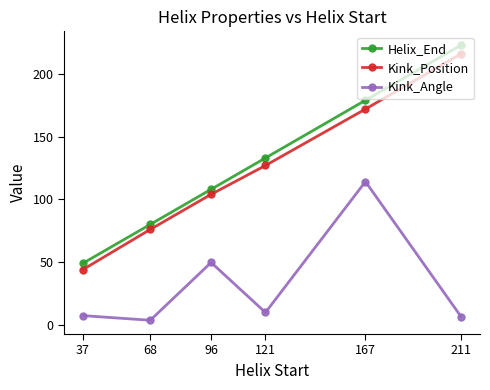

The Kink_Position series shows 348.8 at 211. True or false?

False